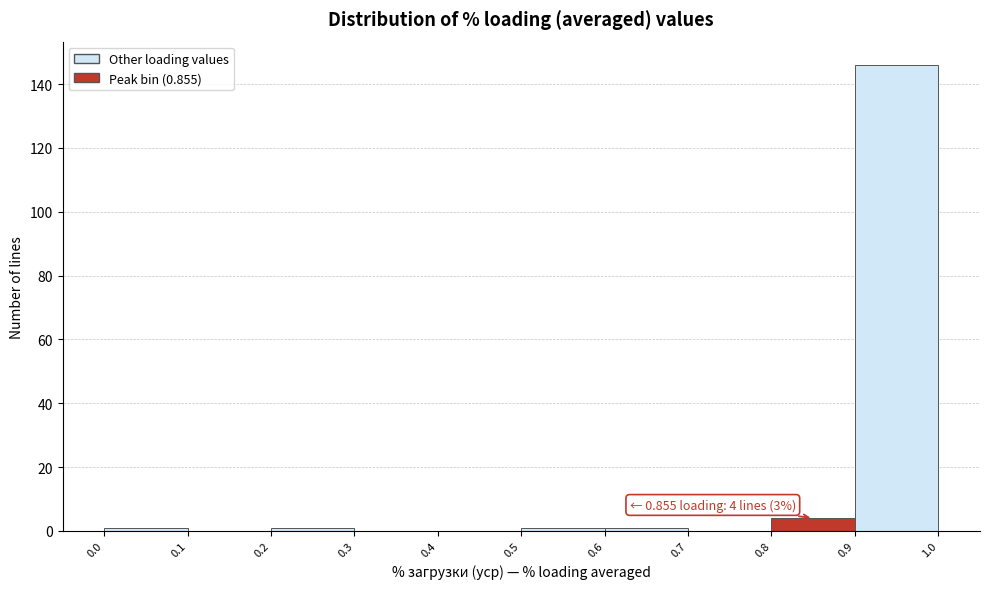

Over which range of the x-axis is the bar tallest?

0.9 to 1.0